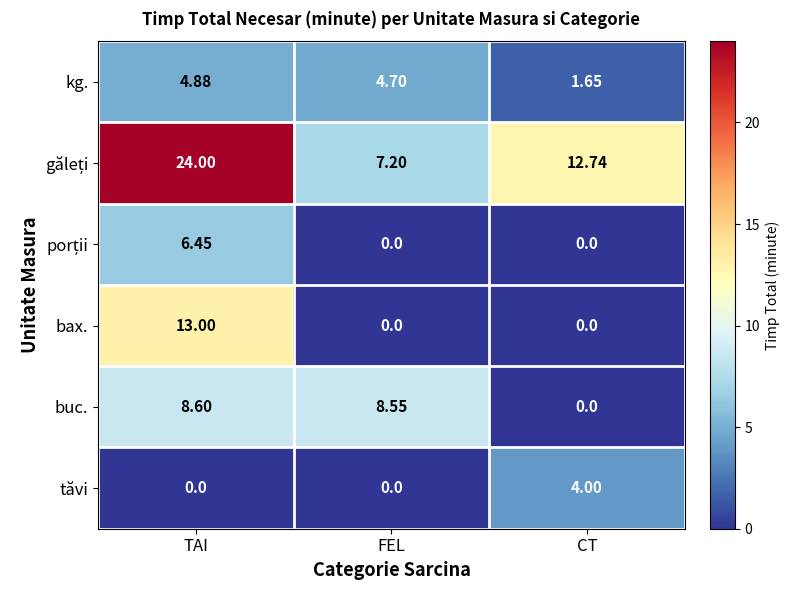

At which category is the sum across all series the highest?

TAI